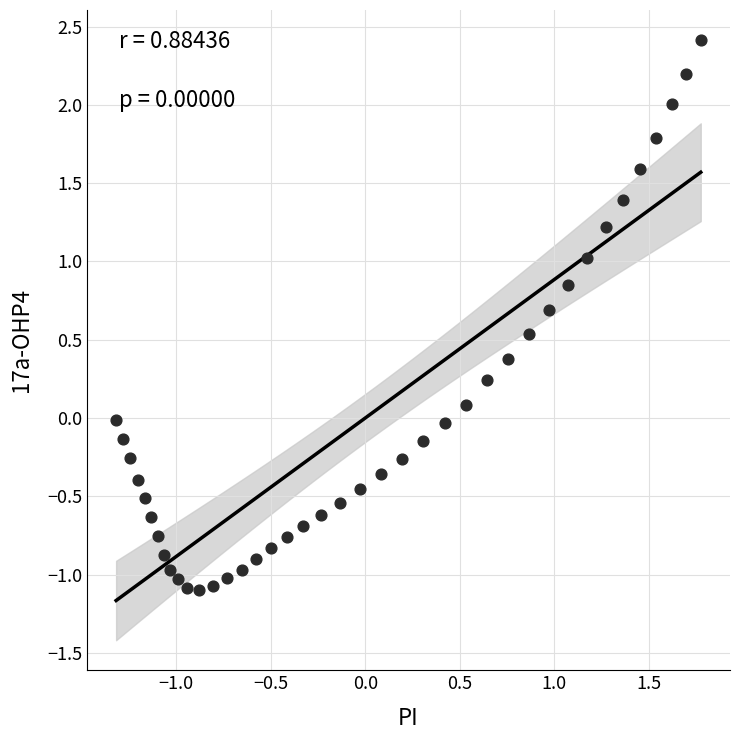

What is the range of X values (max minus min)?

3.1